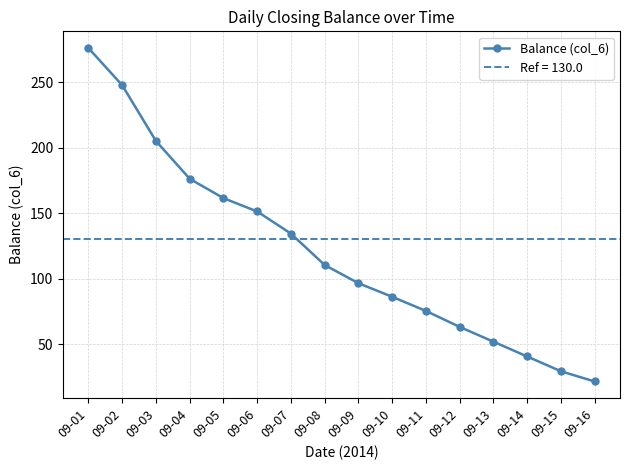

Rank the categories by value from highest to lowest.

09-01, 09-02, 09-03, 09-04, 09-05, 09-06, 09-07, 09-08, 09-09, 09-10, 09-11, 09-12, 09-13, 09-14, 09-15, 09-16